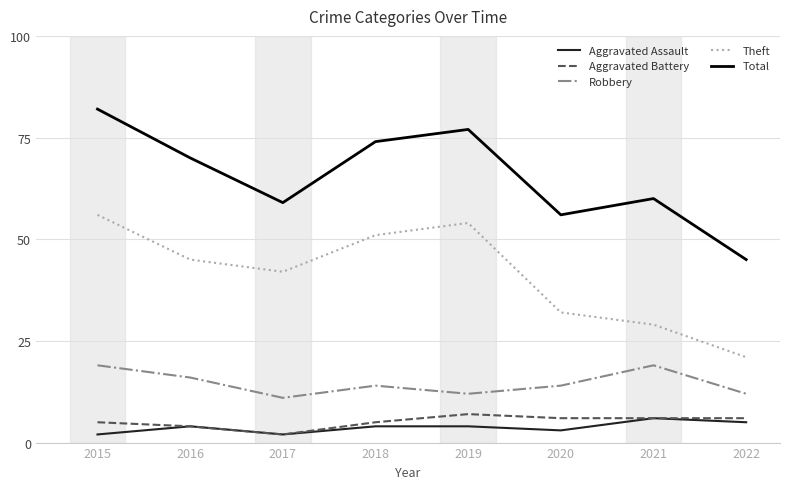

What is the difference between the maximum and minimum values in the Aggravated Assault series?

4